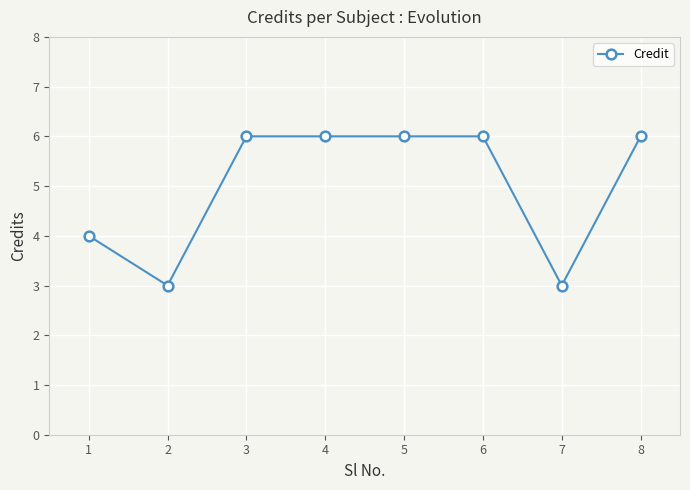

What is the greatest value displayed?

6